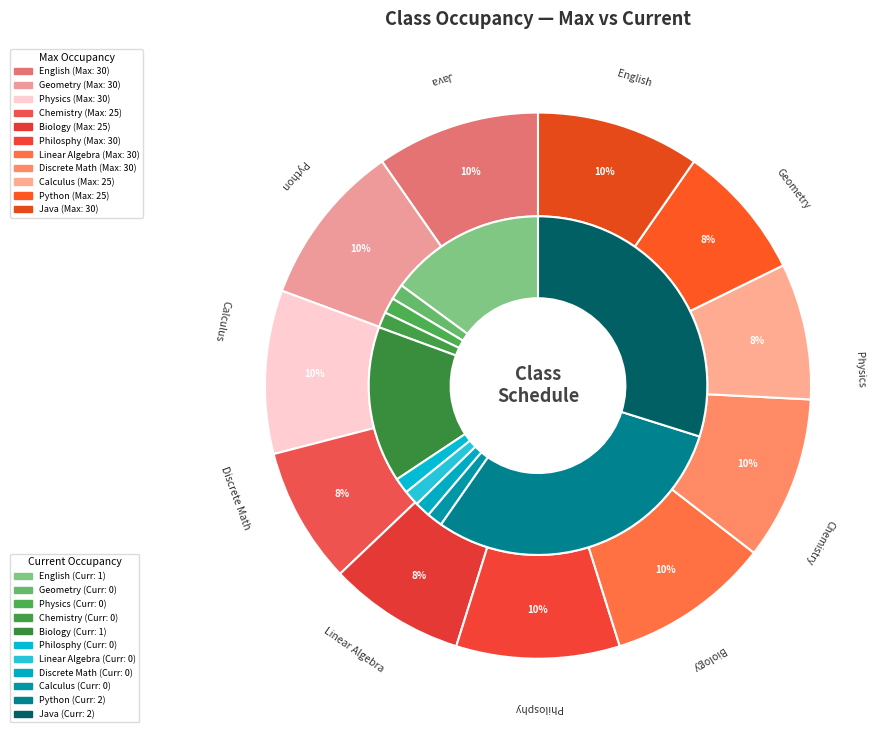

To the nearest percent, what is the average slice percentage?

9%